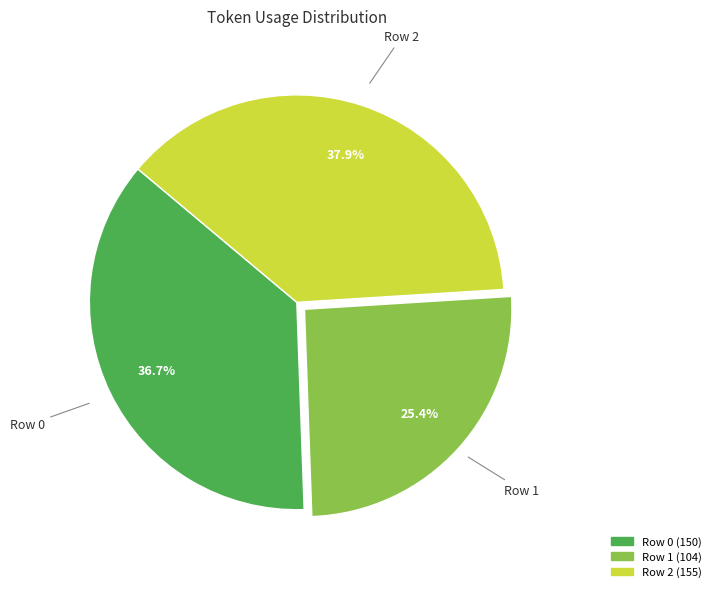

Is there a majority slice in this chart?

No